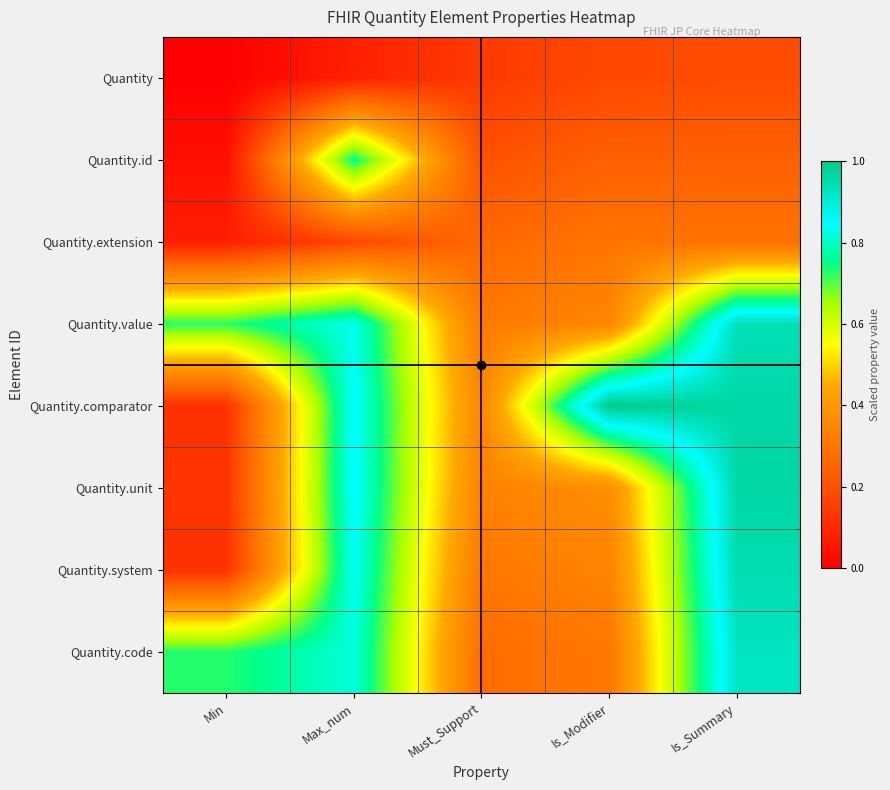

Rank the series at Must_Support from lowest to highest value.

Quantity, Quantity.id, Quantity.extension, Quantity.code, Quantity.system, Quantity.value, Quantity.unit, Quantity.comparator